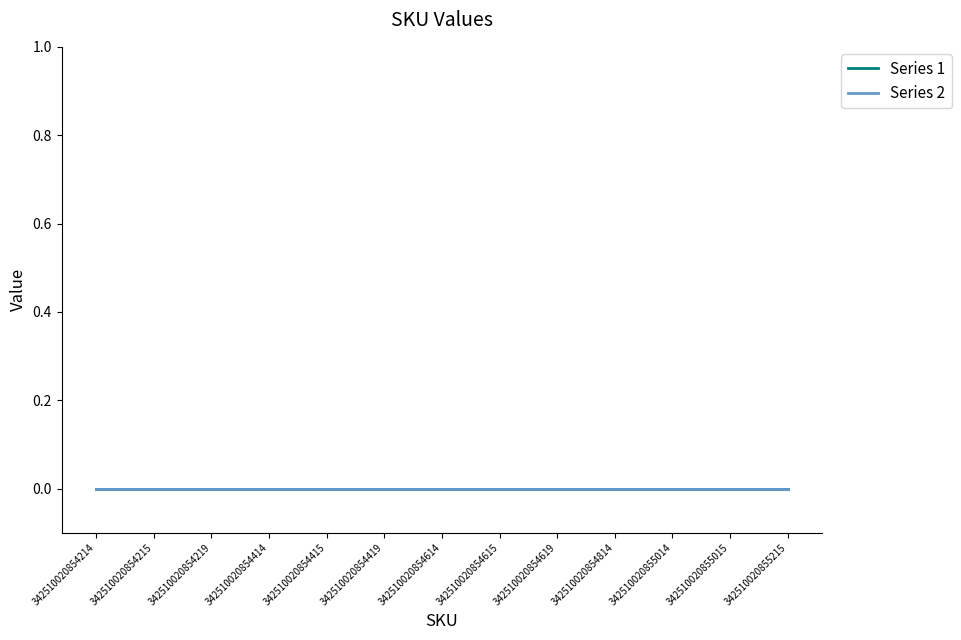

True or false: Value and SKU intersect in this chart.

False